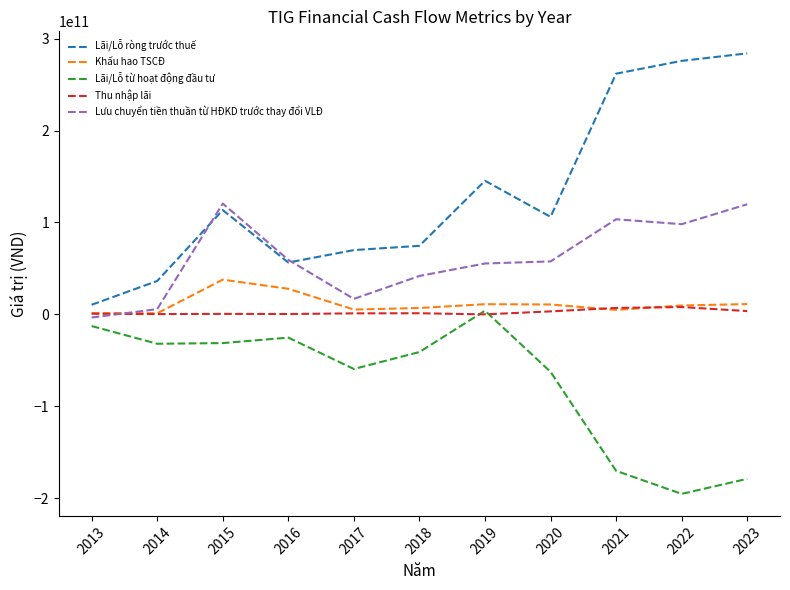

How many values in the Khấu hao TSCĐ series are below 9639568434?

5